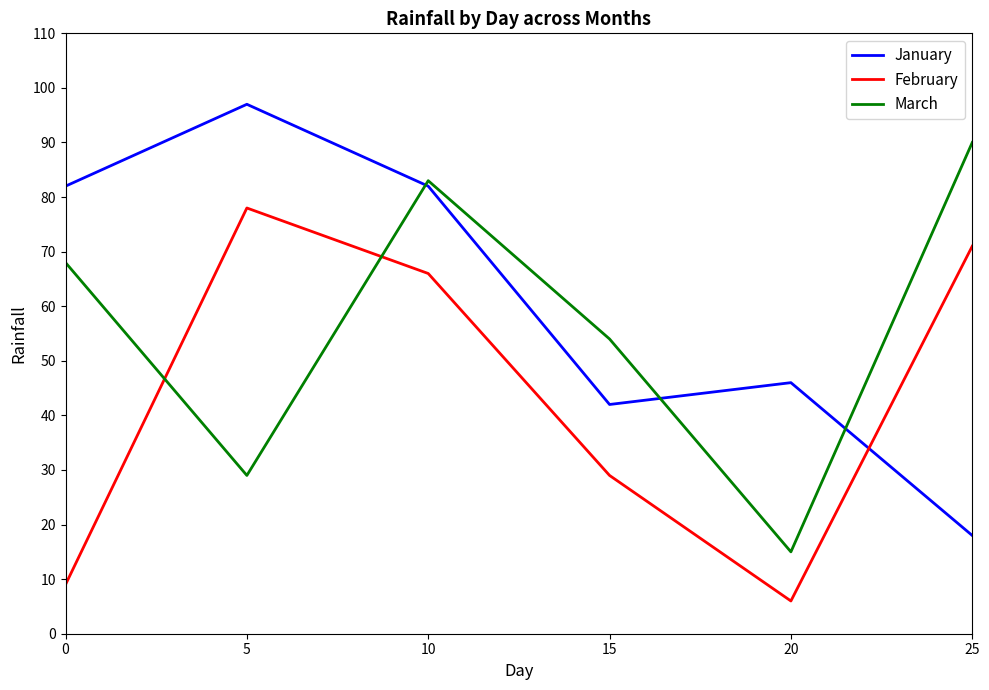

Which series has the largest total across all categories?

January